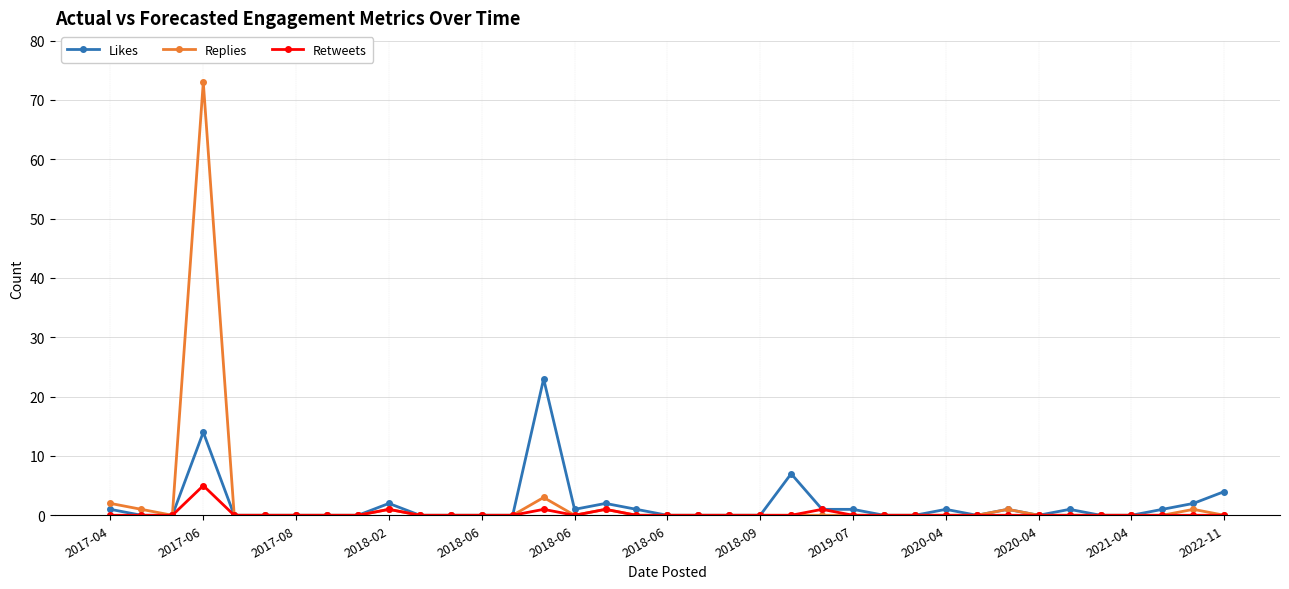

What is the maximum value shown in the chart?

73